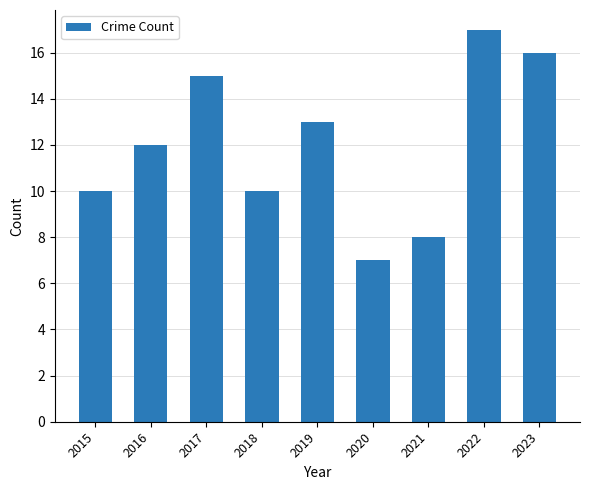

Which label corresponds to the largest value in the chart?

2022